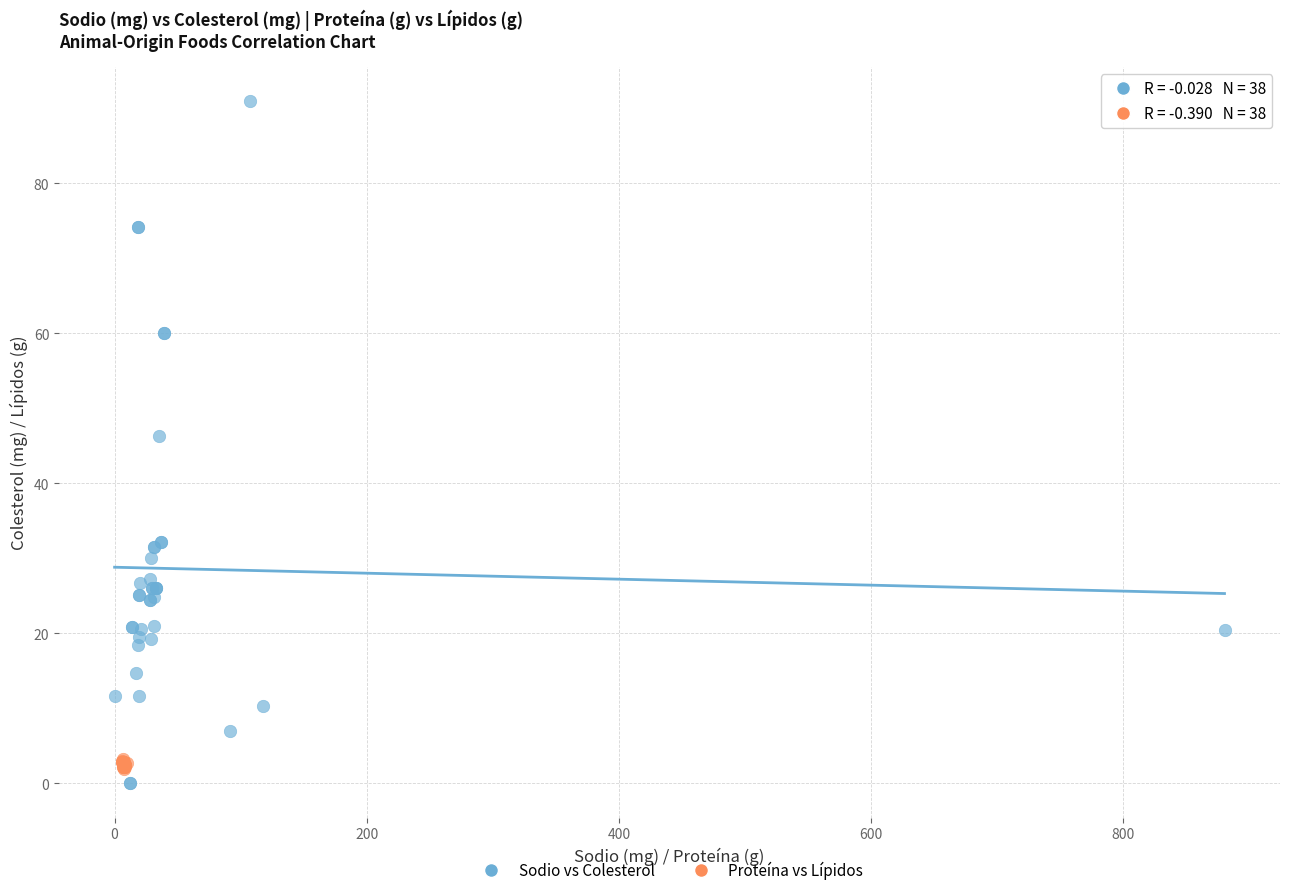

Which series reaches the maximum Y coordinate?

Sodio vs Colesterol